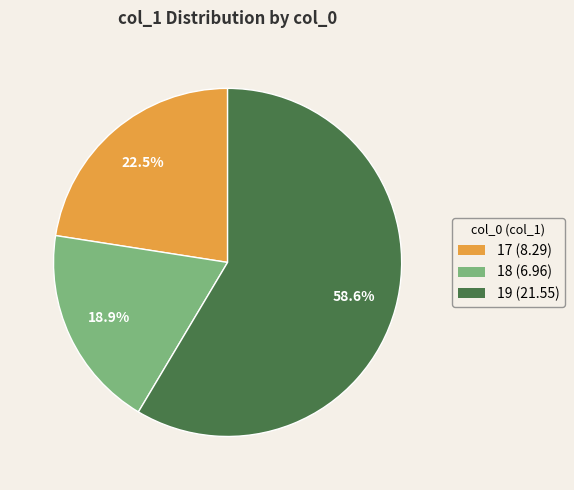

What percentage is the 19 slice, to the nearest percent?

59%